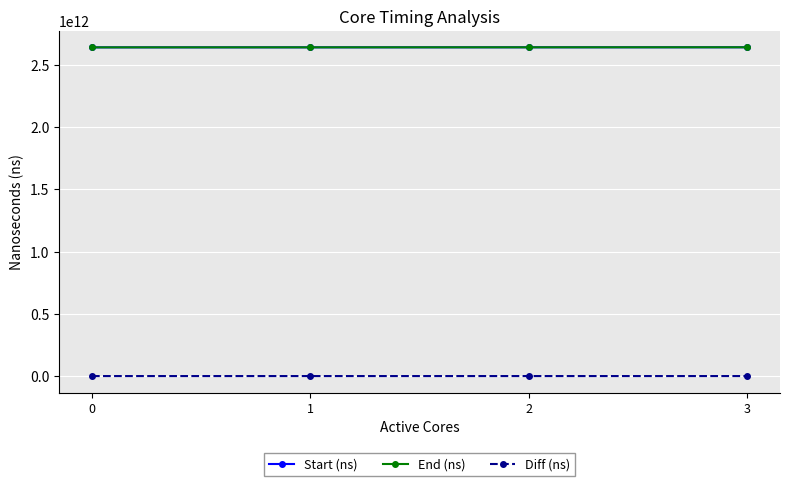

What is the value of the End (ns) point at the 3rd from the left?

2640278358988